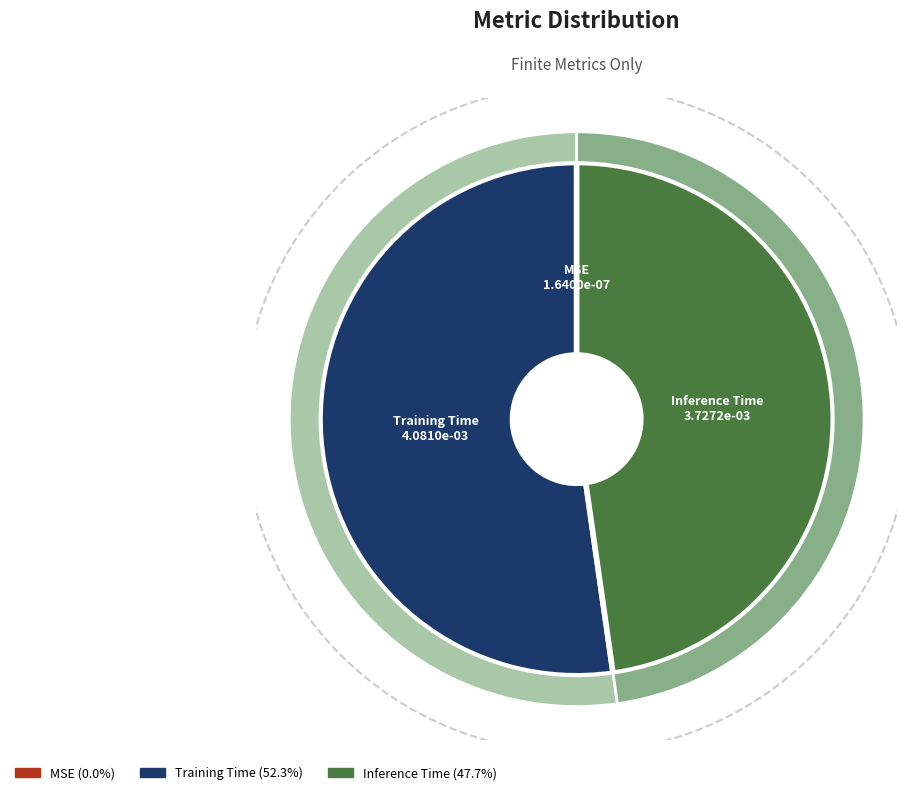

How many slices are in this pie chart?

3